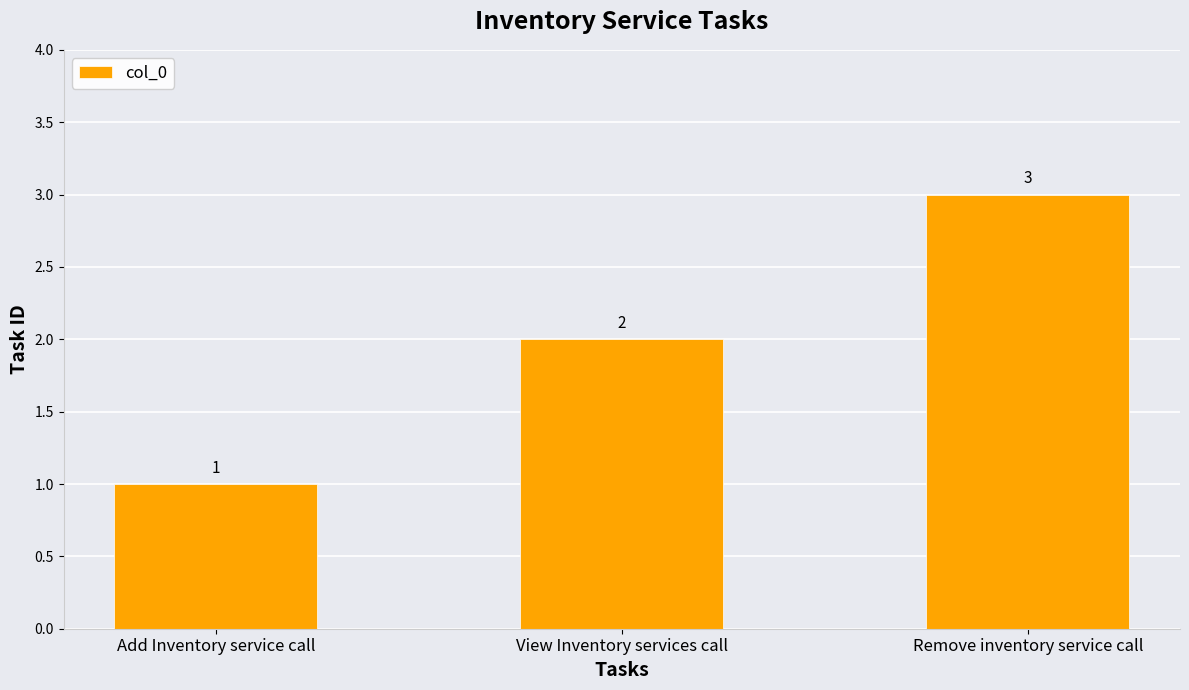

Count the values in the range 1 to 3.

3